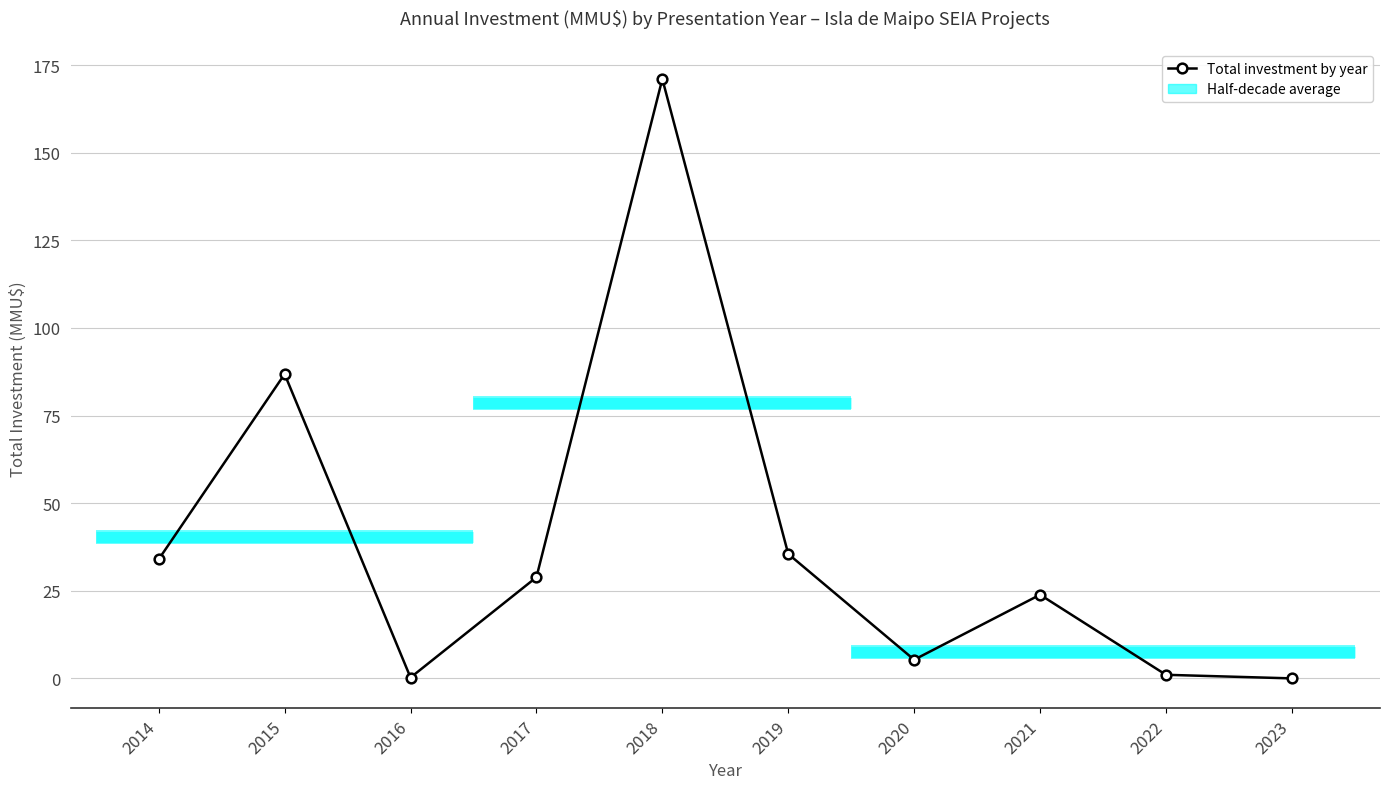

The value at 2019 is 17.8. True or false?

False